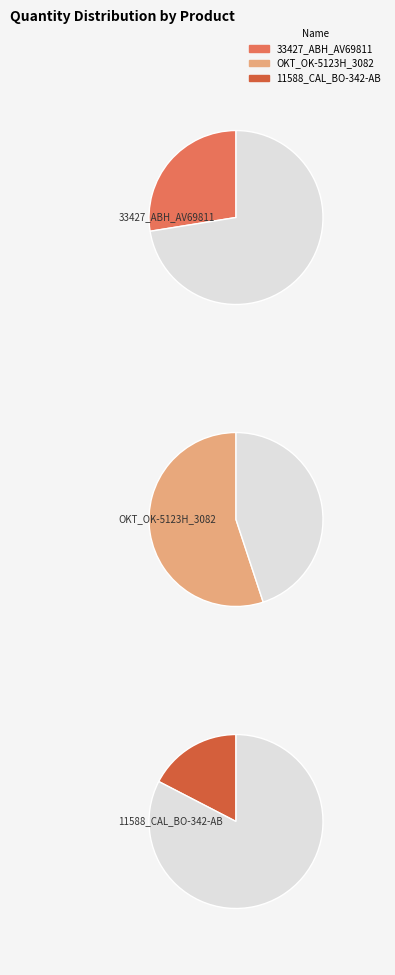

To the nearest percent, what is the difference between the 11588_CAL_BO-342-AB and 33427_ABH_AV69811 slice percentages?

10%